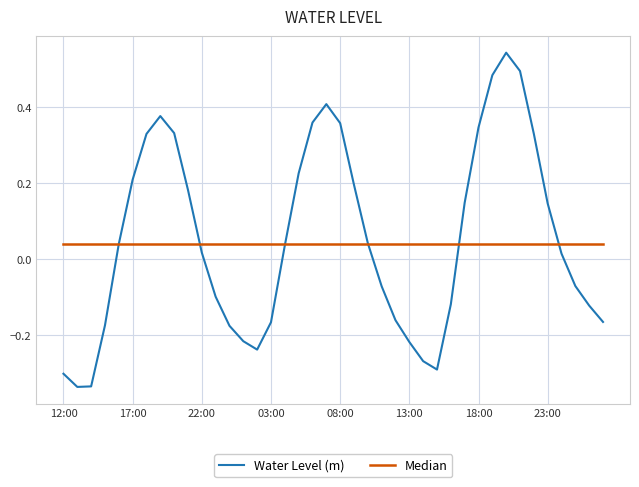

Rank the series by their maximum value, from lowest to highest.

Median, Water Level (m)